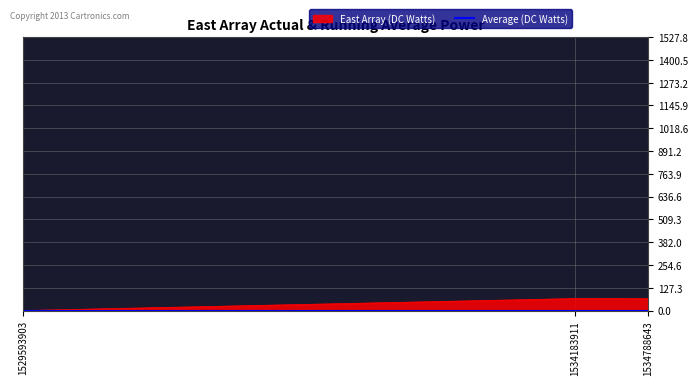

What is the change in value from 1534183911 to 1534788643?

-1